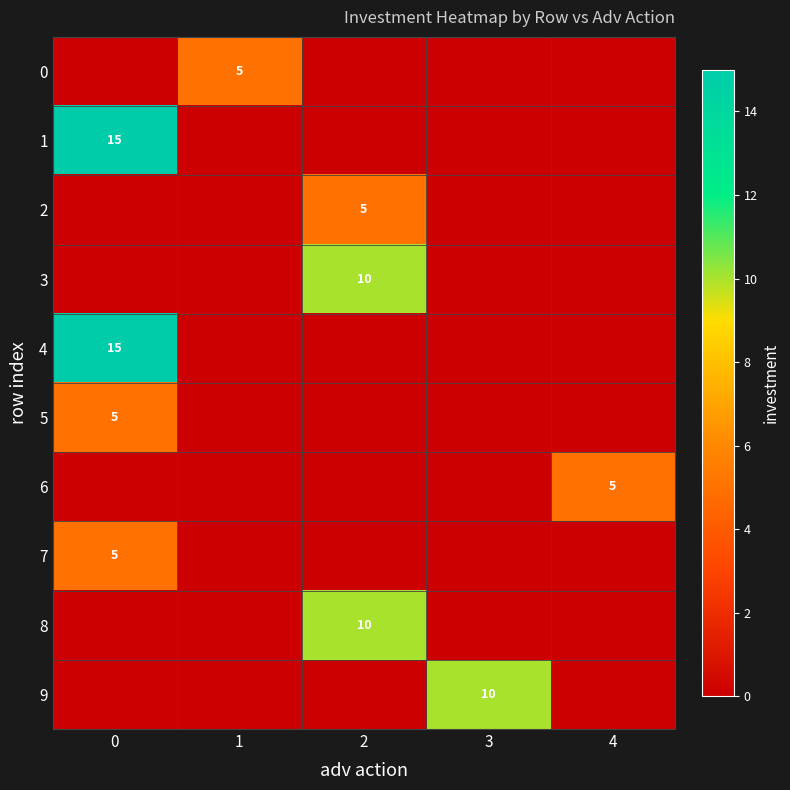

The 0 series shows 5 at 1. True or false?

True